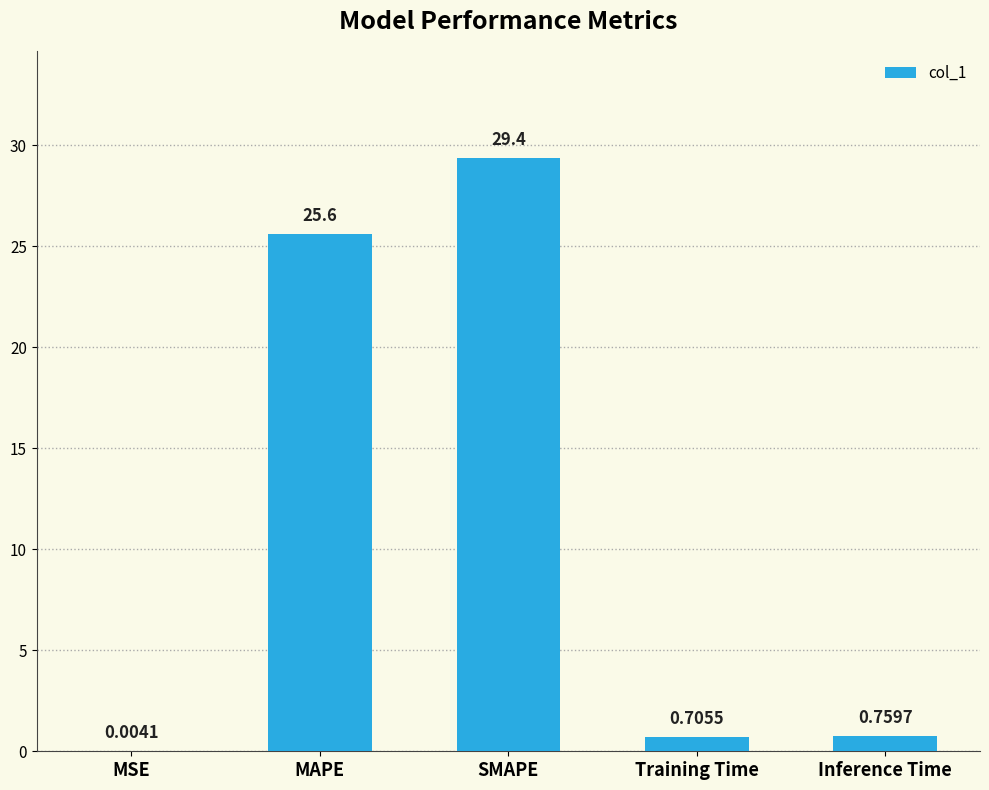

Which label corresponds to the largest value in the chart?

SMAPE